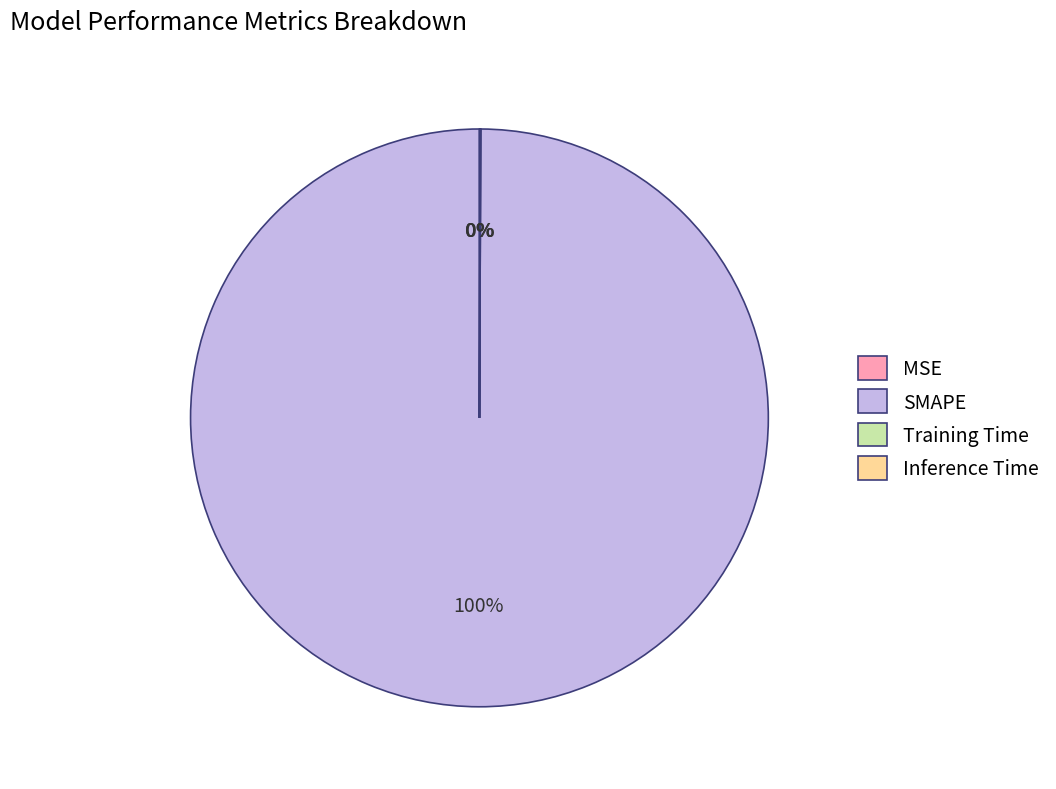

The MSE slice represents 0% of the pie. True or false?

True